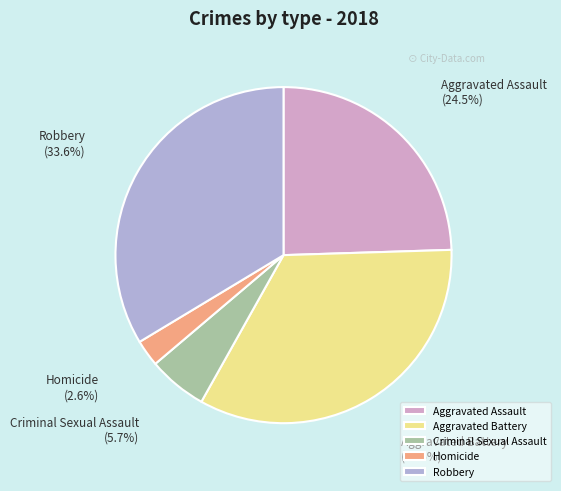

Which has a higher value, Homicide or Robbery?

Robbery